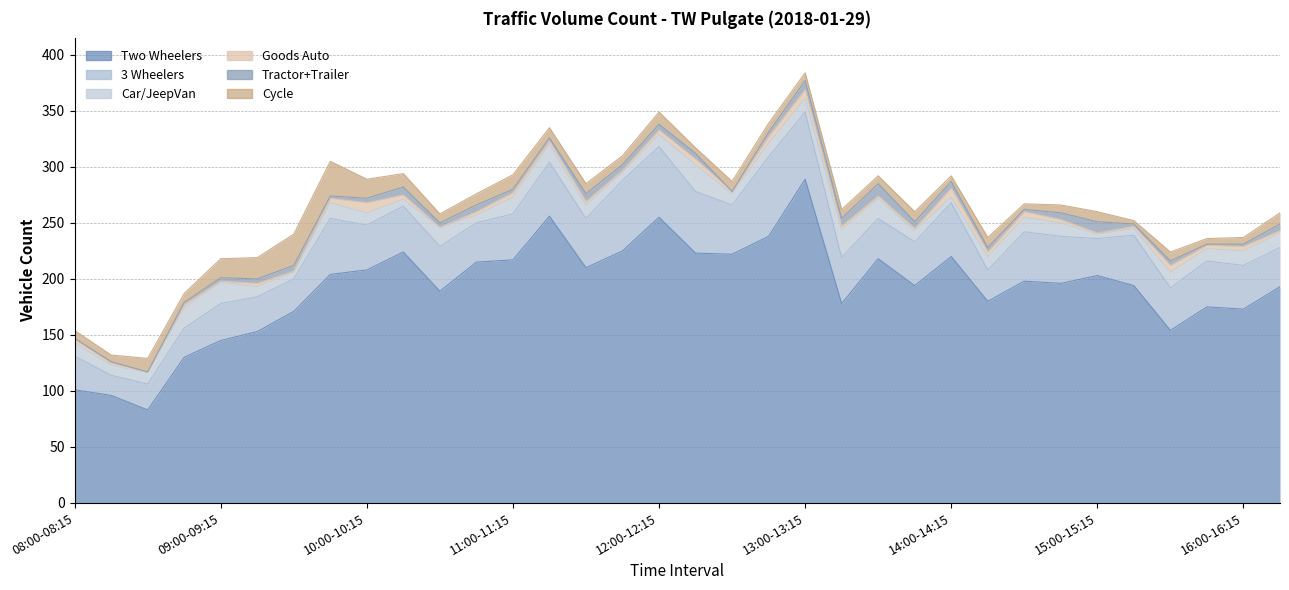

What is the sum of the Car/JeepVan values at 08:15-08:30 and 08:30-08:45?

19